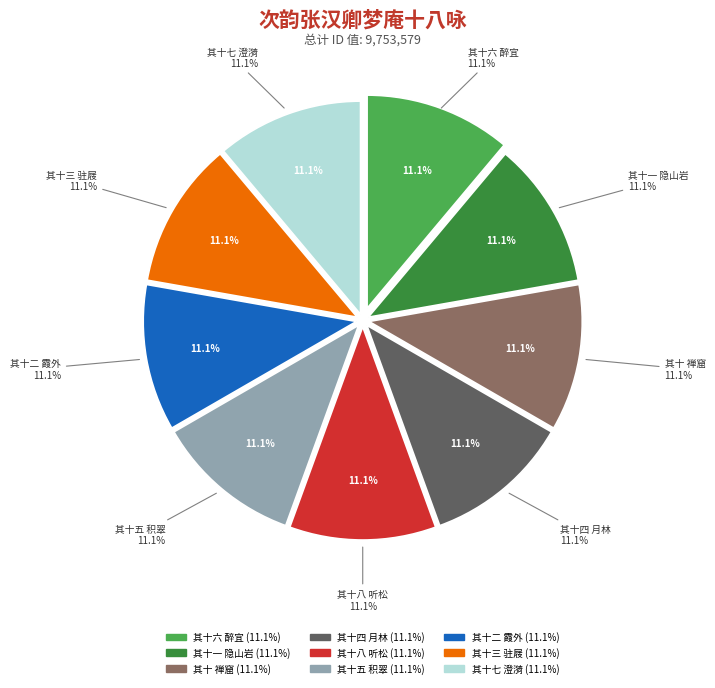

Does 次韵张汉卿梦庵十八咏 其十六 醉宜 account for over 50% of the chart?

No